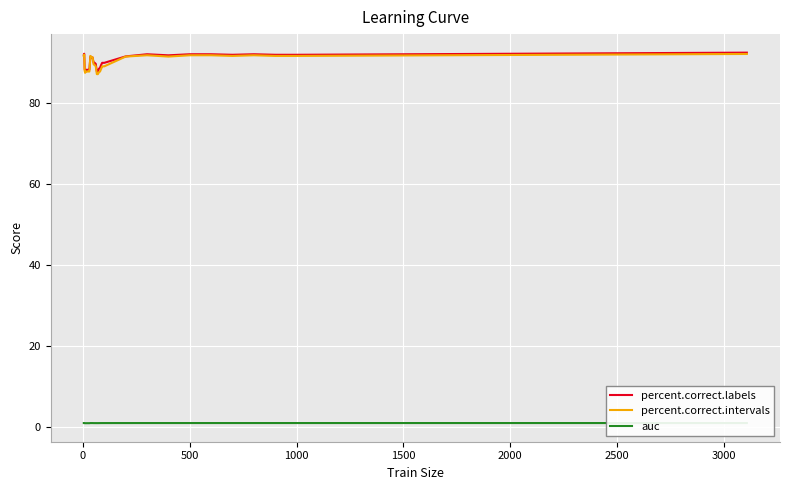

Which series has the widest spread of values?

percent.correct.intervals